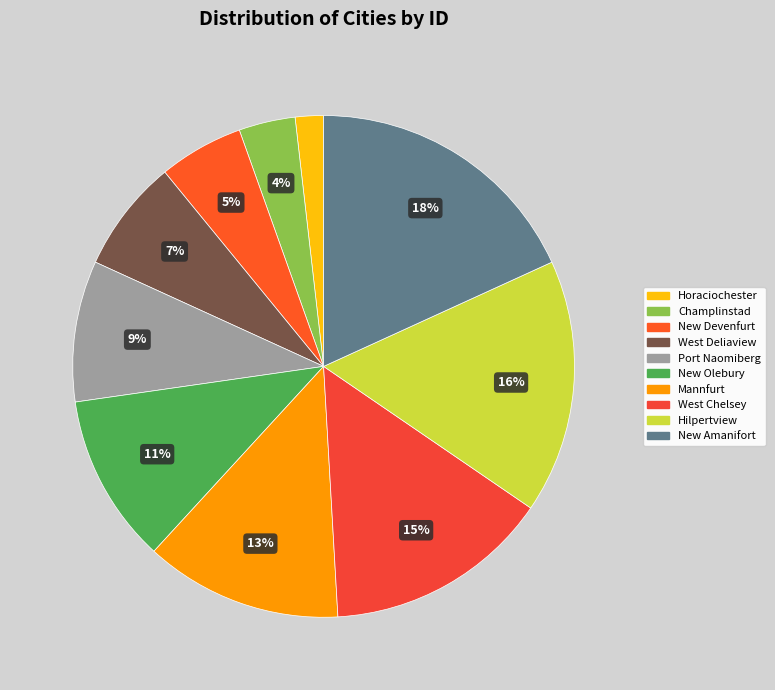

Rank the categories by value from highest to lowest.

New Amanifort, Hilpertview, West Chelsey, Mannfurt, New Olebury, Port Naomiberg, West Deliaview, New Devenfurt, Champlinstad, Horaciochester